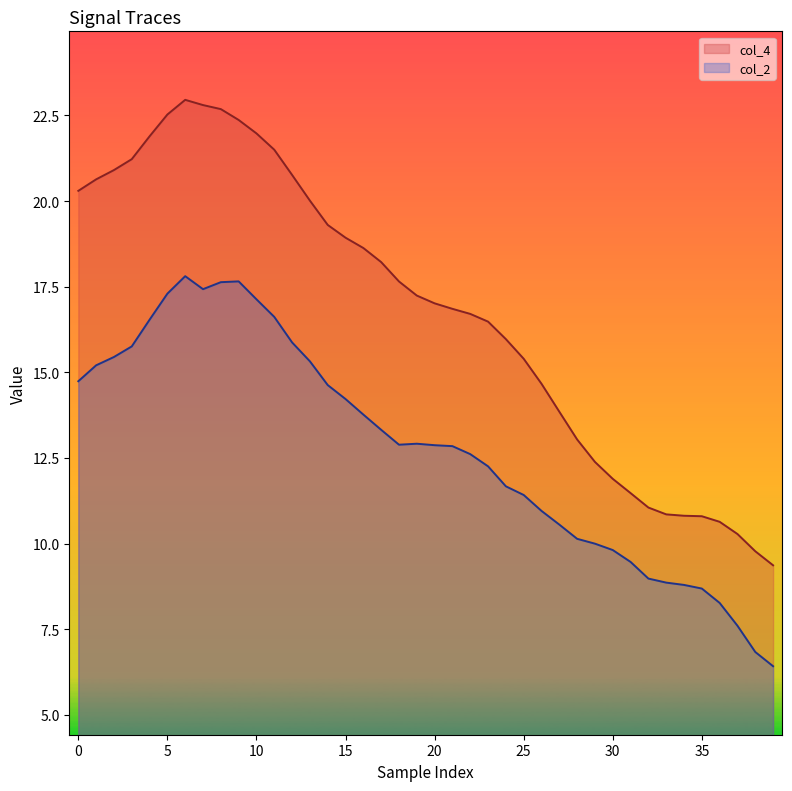

Rank the series by their maximum value, from highest to lowest.

col_4, col_2